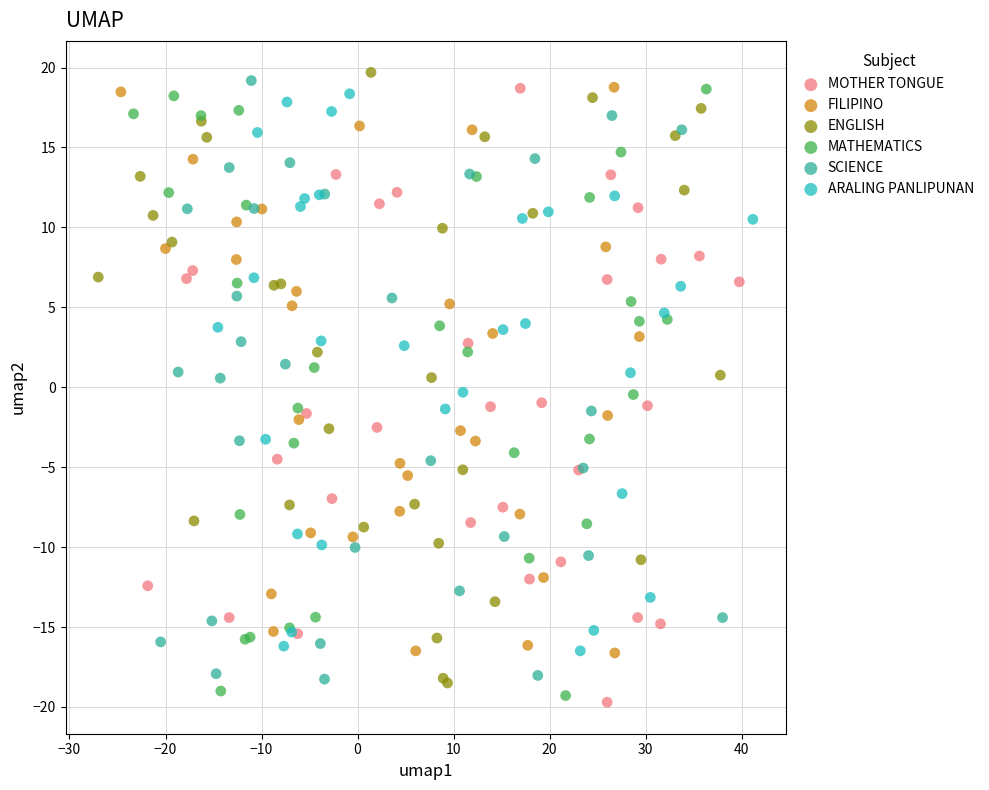

What are all the series names shown in the legend?

MOTHER TONGUE, FILIPINO, ENGLISH, MATHEMATICS, SCIENCE, ARALING PANLIPUNAN